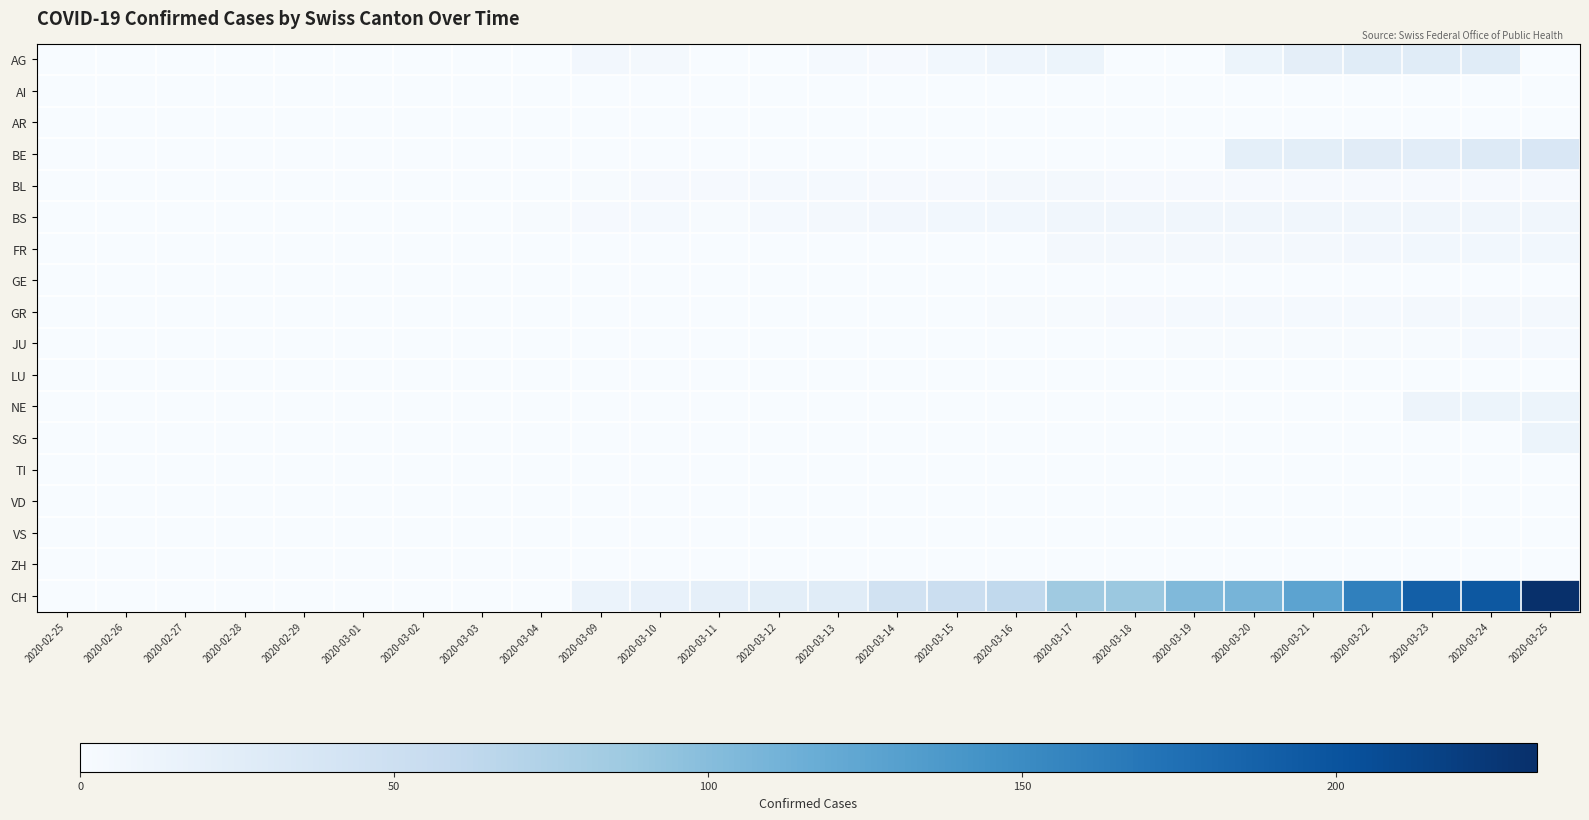

Count the number of data series in this chart.

18